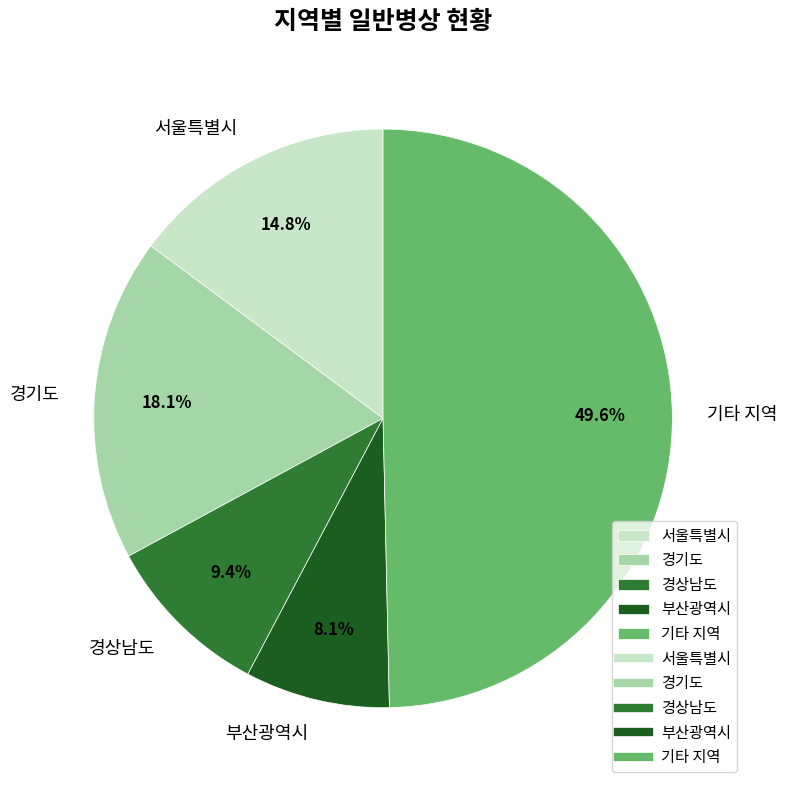

What percentage is NOT represented by 부산광역시?

91.9%